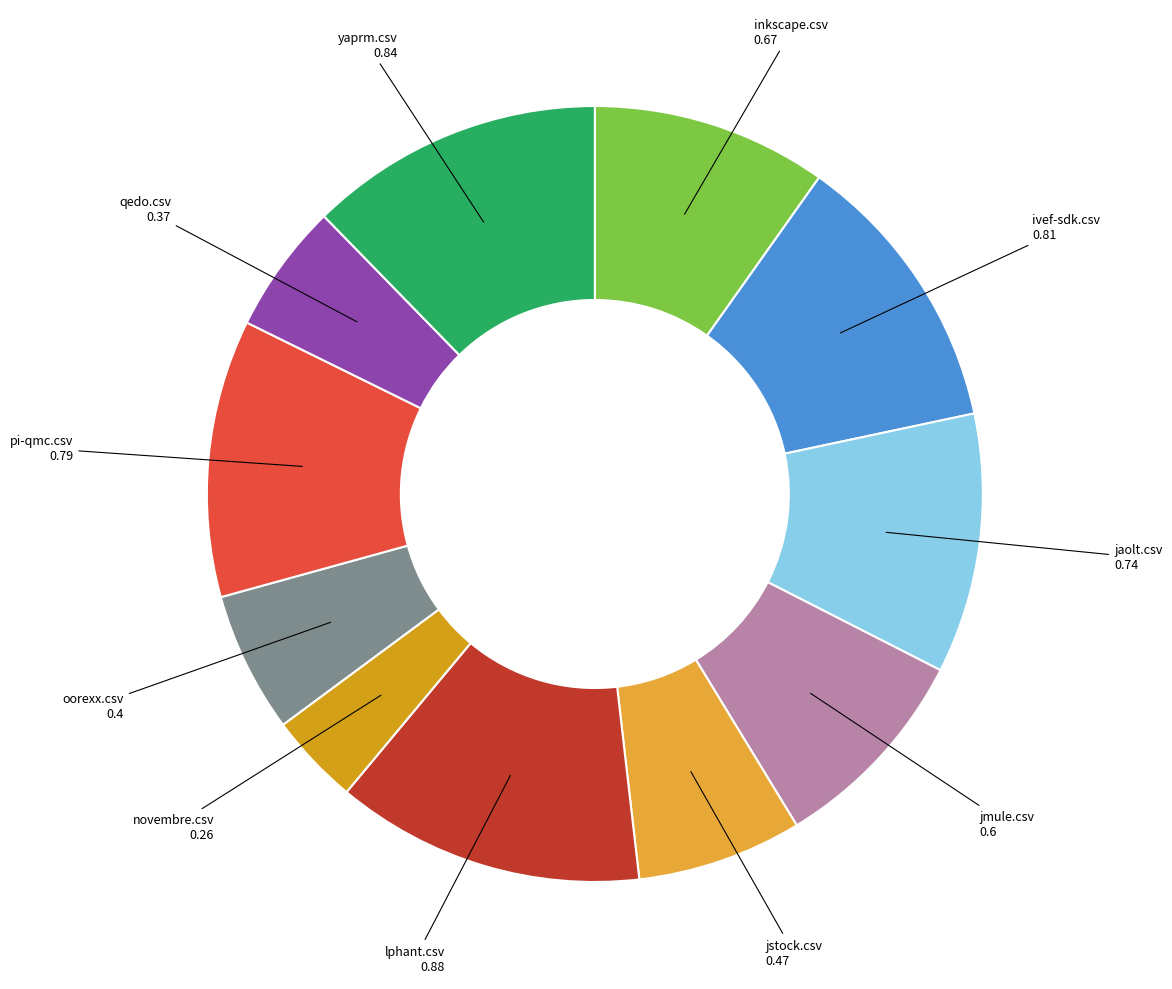

How many slices are in this pie chart?

11